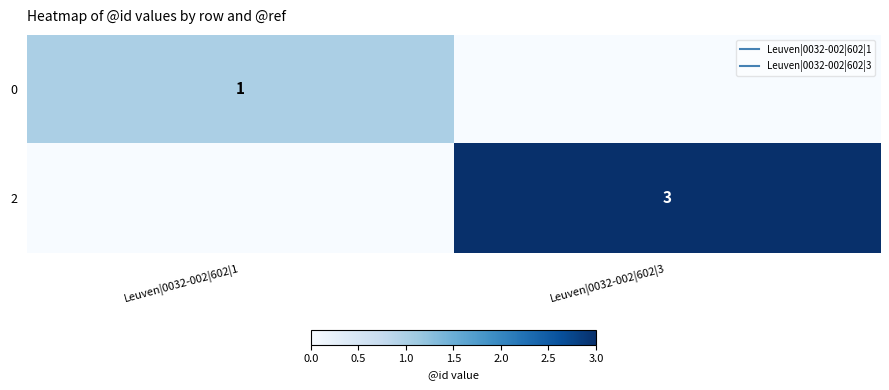

Rank the series by their average value, from lowest to highest.

0, 2